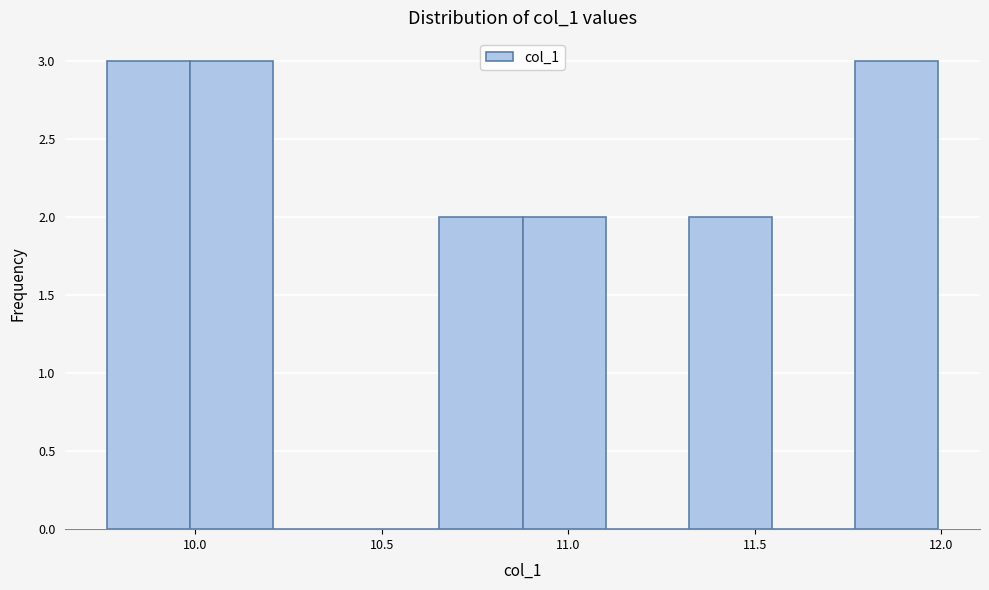

Reading left to right, list every bar in this chart as the range it spans on the x-axis followed by its height. Neither the bar edges nor the heights are printed on the chart, so give them approximately, as read against the axes.

9.75 to 10.00: 3
10.00 to 10.20: 3
10.20 to 10.45: 0
10.45 to 10.65: 0
10.65 to 10.90: 2
10.90 to 11.10: 2
11.10 to 11.30: 0
11.30 to 11.55: 2
11.55 to 11.75: 0
11.75 to 12.00: 3